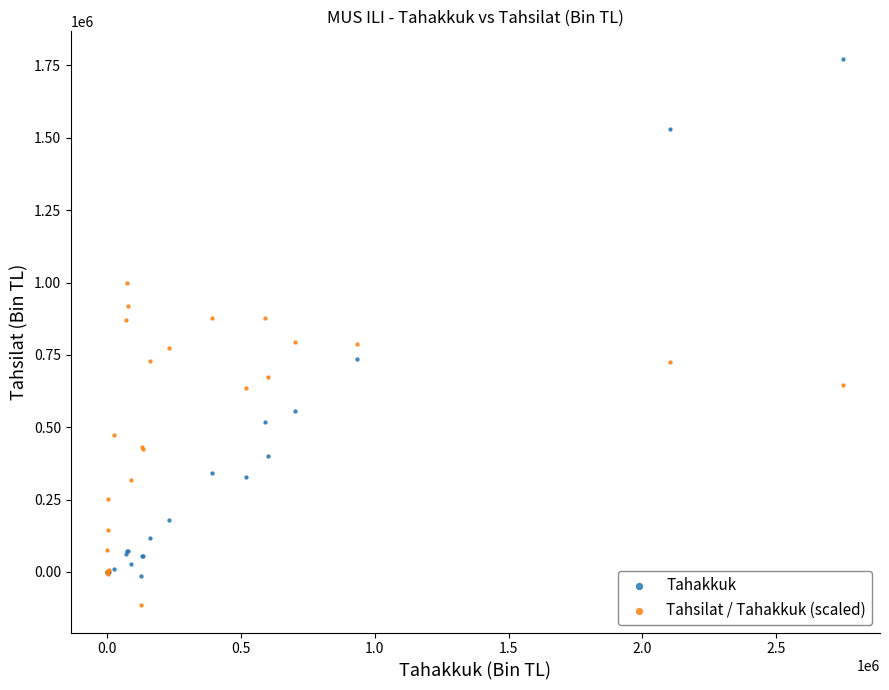

Which series has the largest Y range (max minus min)?

Tahakkuk